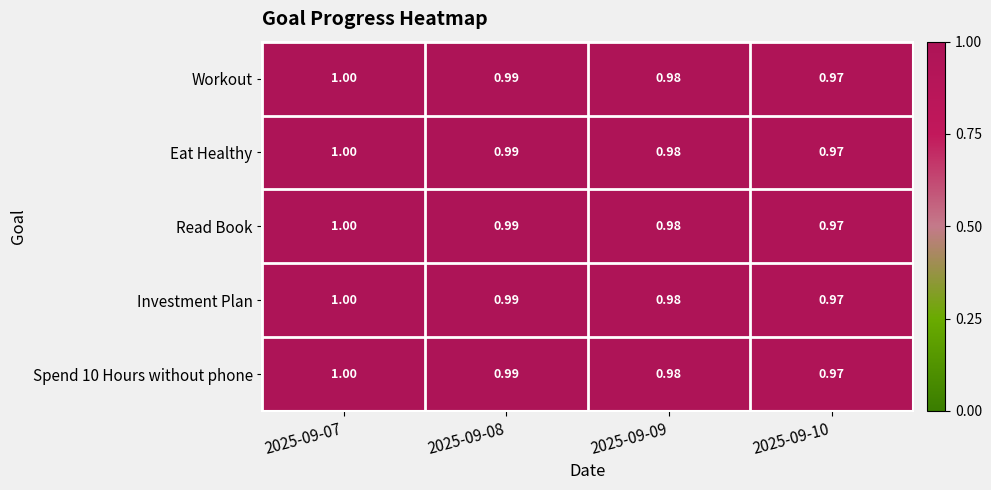

Is the value of Investment Plan at 2025-09-08 greater than the value of Read Book at 2025-09-09?

Yes